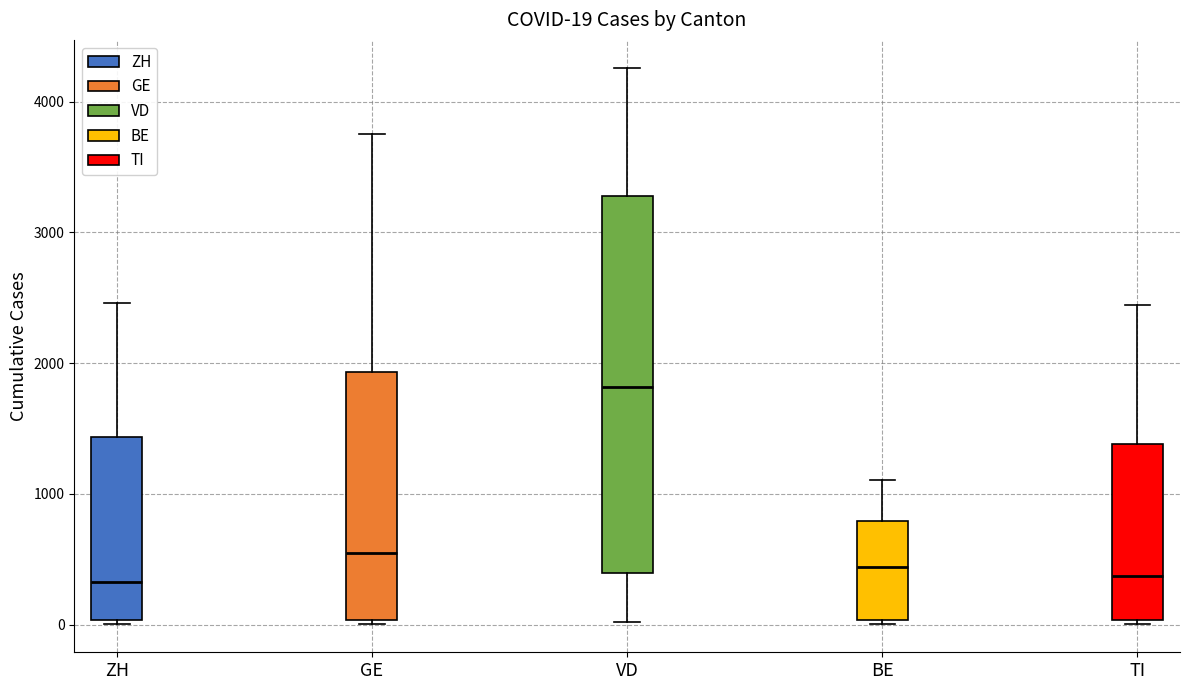

Comparing the boxes themselves (not the whiskers), which one is the tallest?

VD